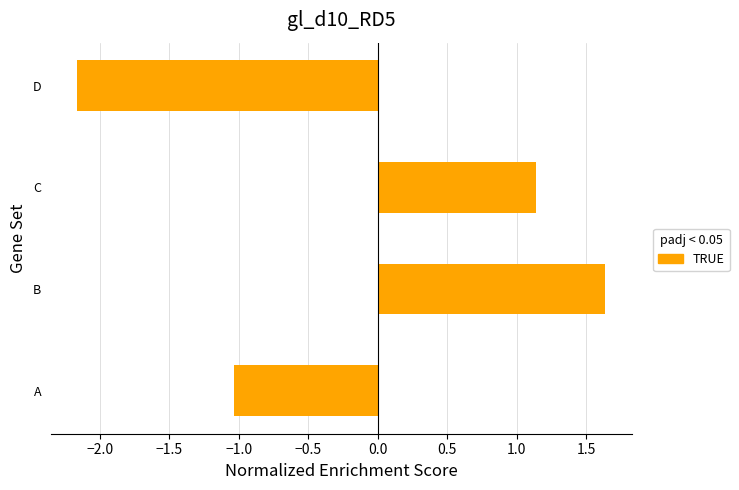

What is the difference between the second highest and second lowest values?

2.2